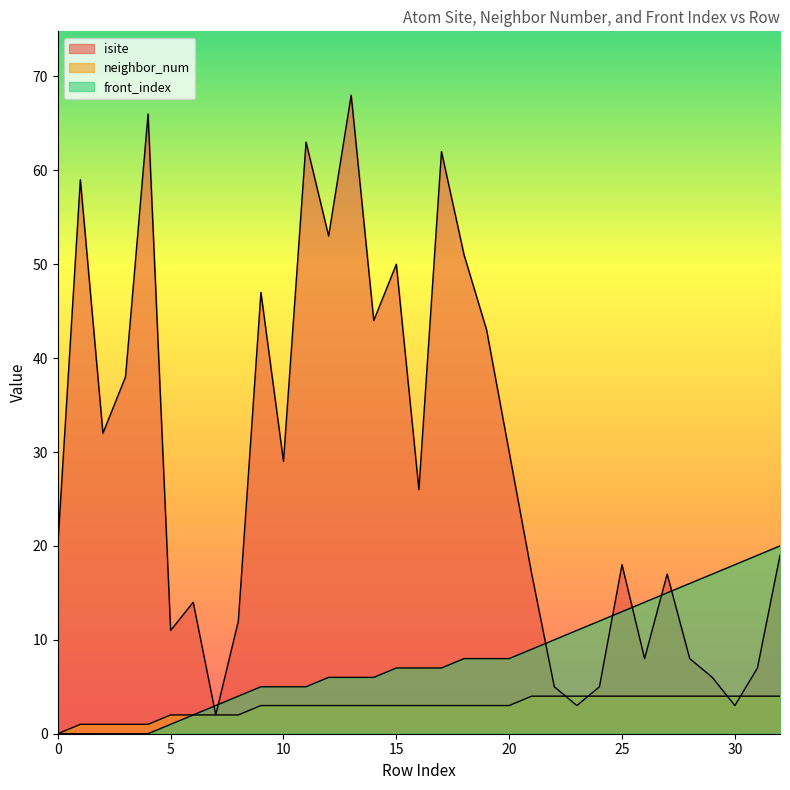

Is the value of neighbor_num at 5 greater than the value of front_index at 18?

No